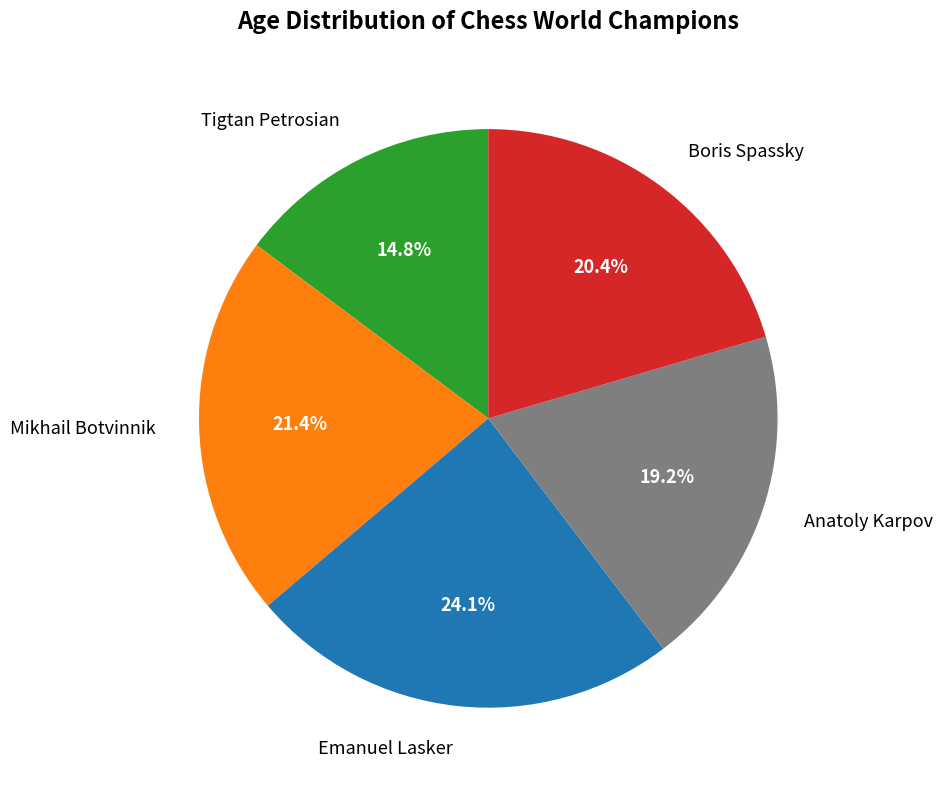

Which category has the smallest portion of the pie?

Tigtan Petrosian